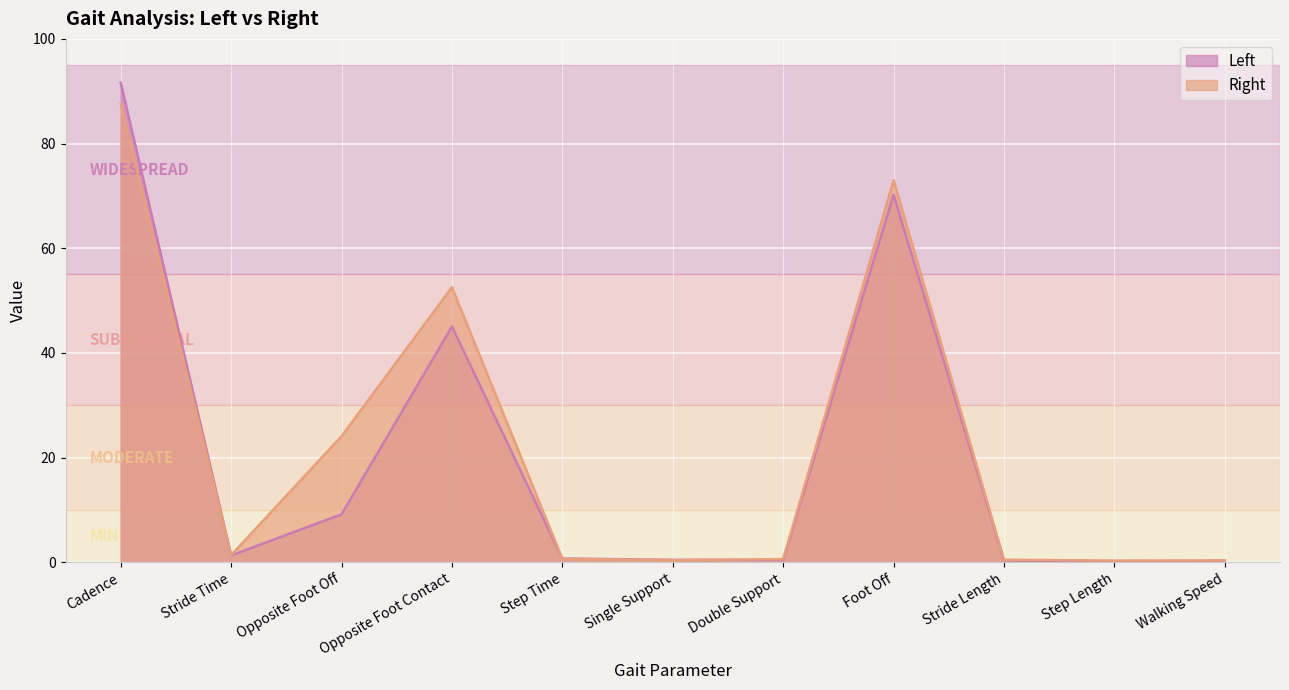

Where do Left and Right first cross each other?

Cadence and Stride Time